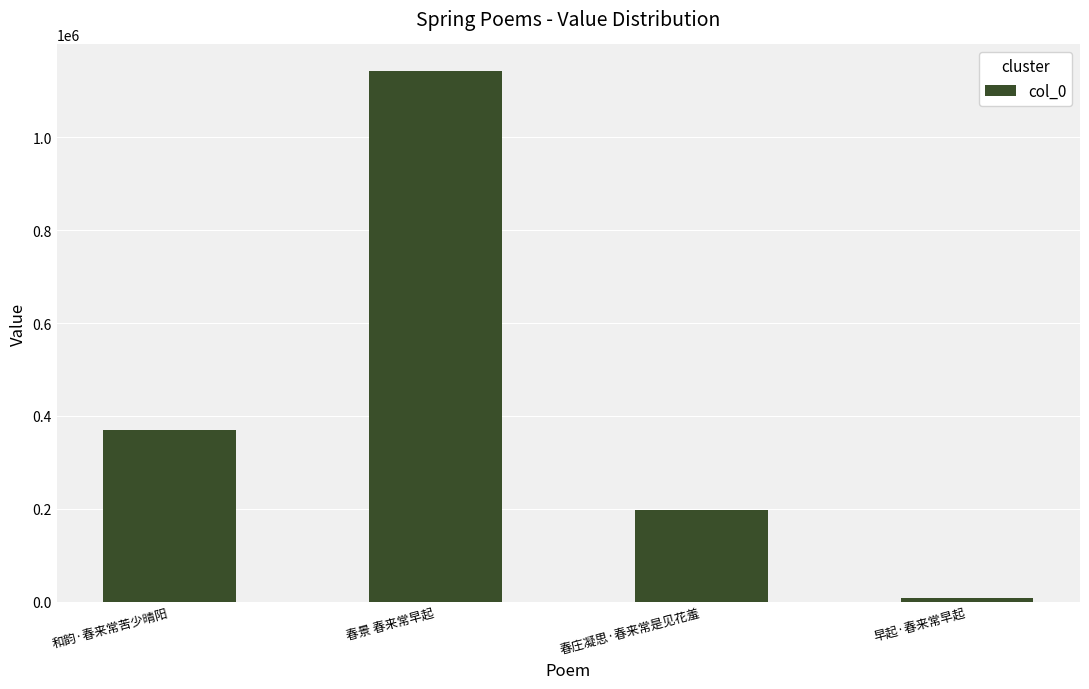

What is the label of the 2nd bar from the left?

春景 春来常早起